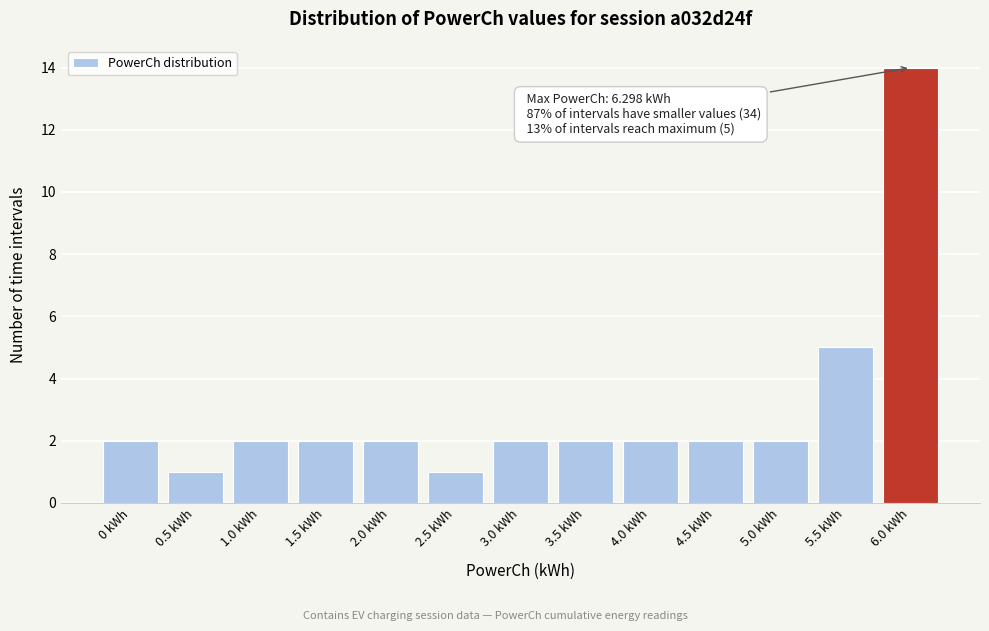

Reading right to left, transcribe all the data shown in this chart.

14	5	2	2	2	2	2	1	2	2	2	1	2